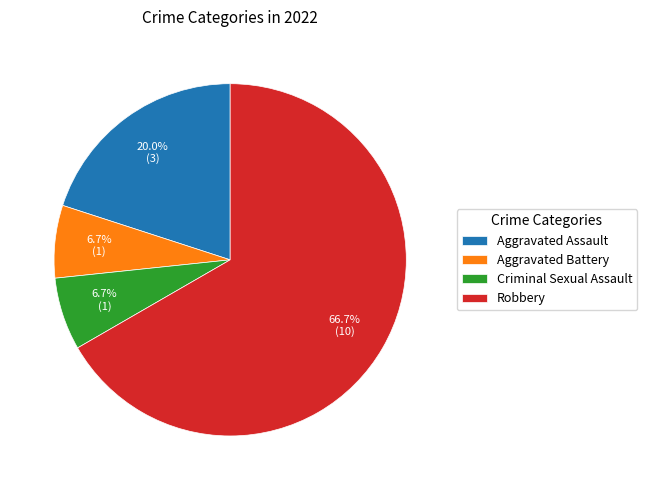

Approximately how many times larger is the value at Aggravated Battery compared to Aggravated Assault?

0.3